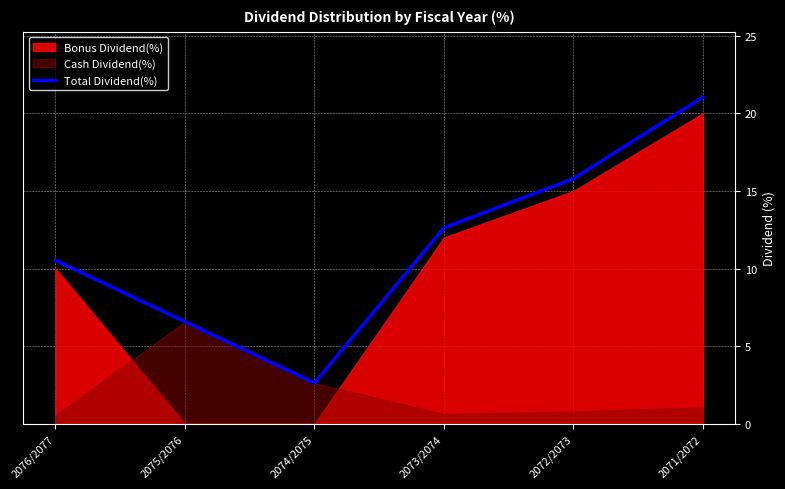

True or false: the data shows 2.3 at 2075/2076.

False